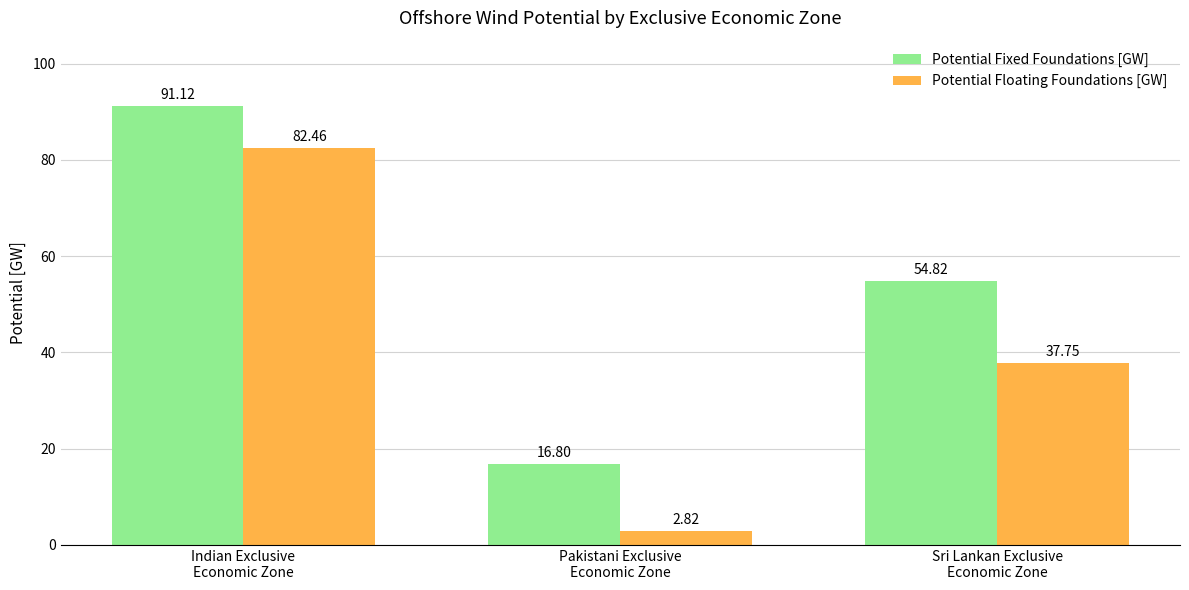

How many data points in Potential Floating Foundations [GW] are above 37?

2